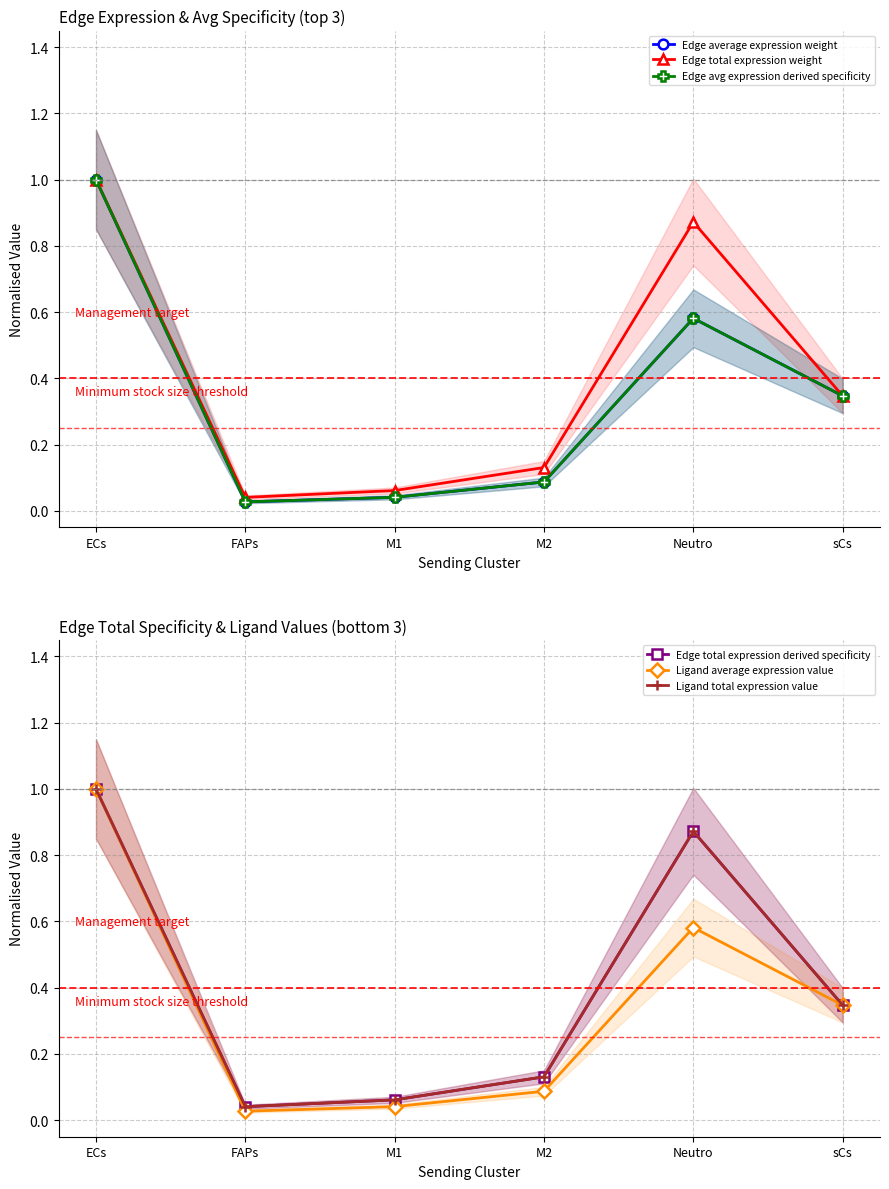

What are all the series names shown in the legend?

Edge average expression weight, Edge total expression weight, Edge avg expression derived specificity, Edge total expression derived specificity, Ligand average expression value, Ligand total expression value